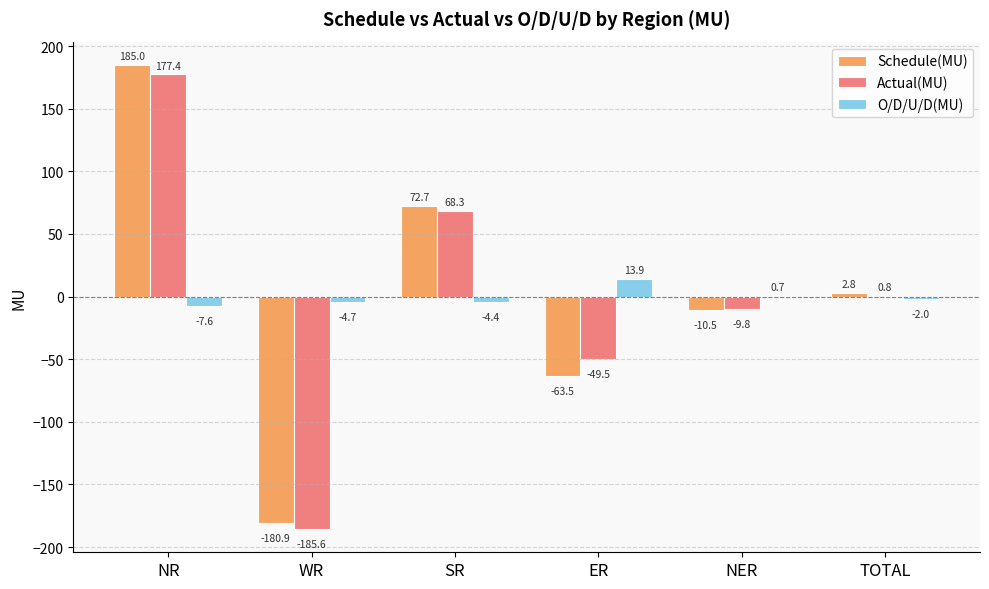

The O/D/U/D(MU) series shows -4.4 at SR. True or false?

True